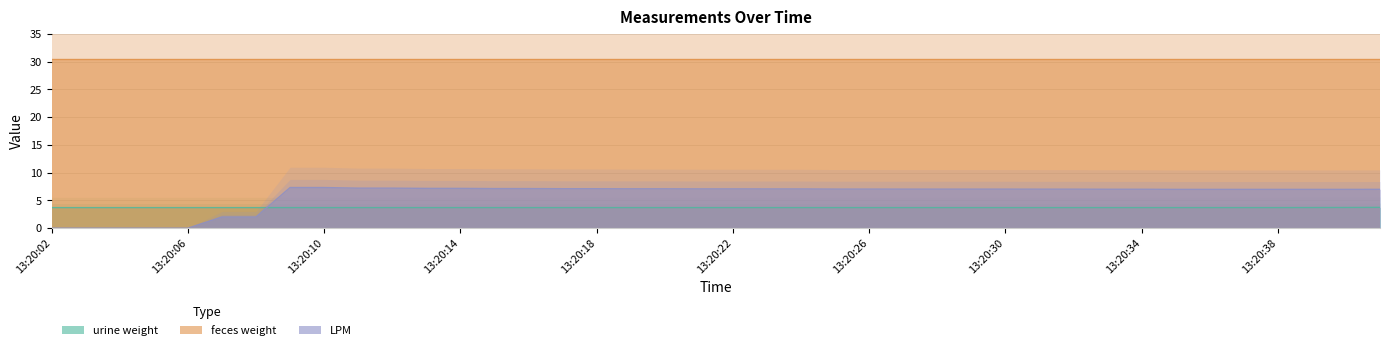

What is the difference between the maximum and second lowest values in the LPM series?

7.3